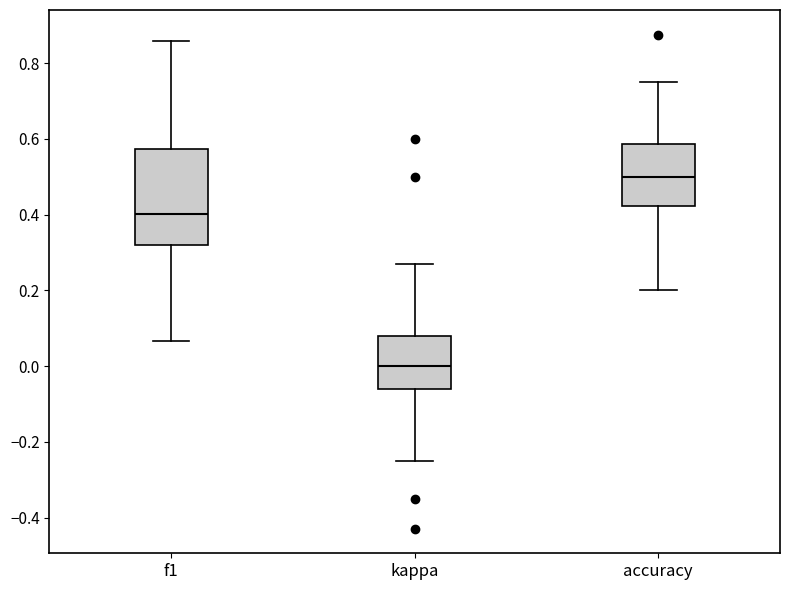

Reading left to right, read every box against the y-axis: the position of its median line, the range the box covers, and the ends of its whiskers. The values are not printed on the chart, so give them approximately, as read against the axis.

f1: median 0.40, box 0.32 to 0.58, whiskers 0.06 to 0.86
kappa: median 0.00, box -0.06 to 0.08, whiskers -0.24 to 0.26
accuracy: median 0.50, box 0.42 to 0.58, whiskers 0.20 to 0.76